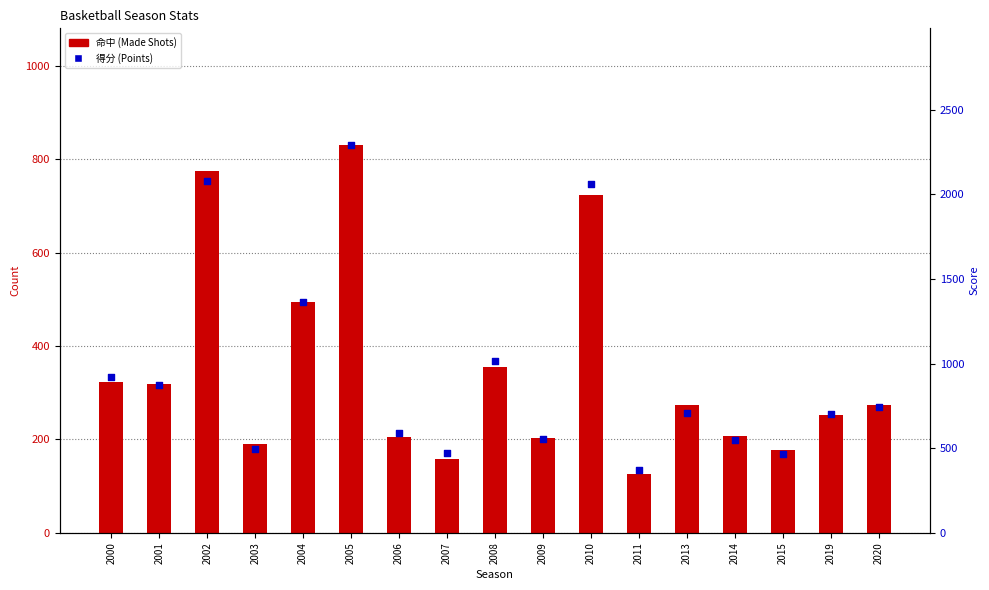

Is the value of 命中 at 2006 greater than the value of 得分 at 2011?

No